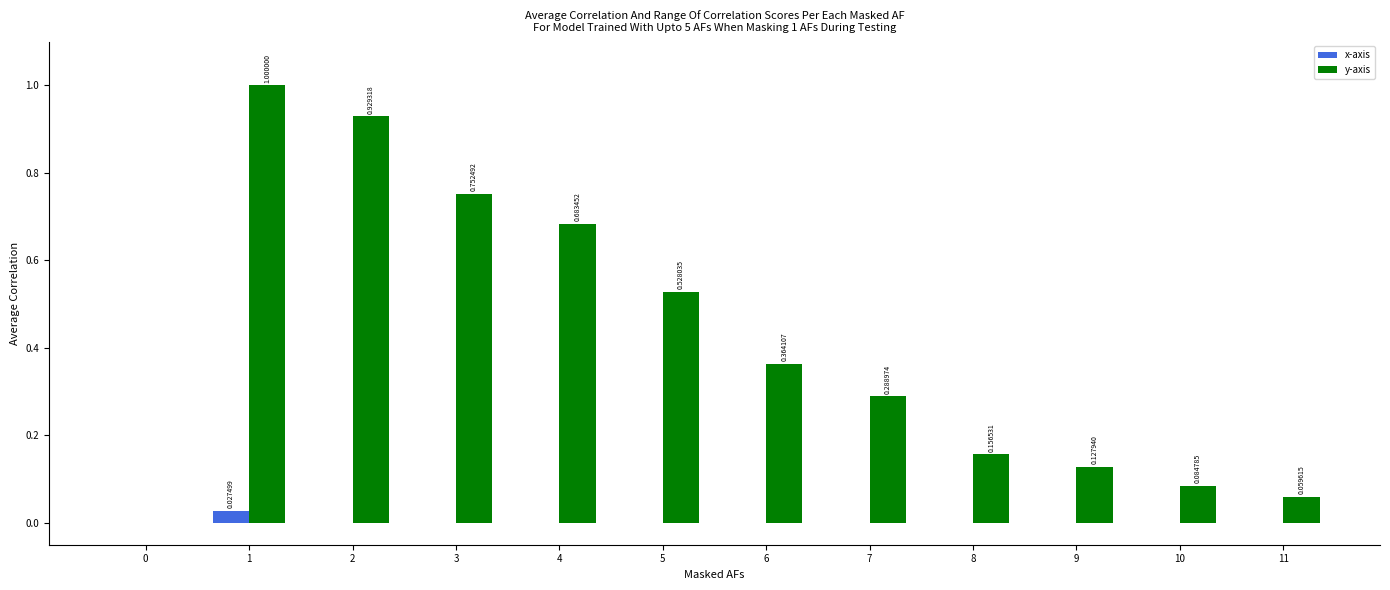

How many groups of bars are there?

12